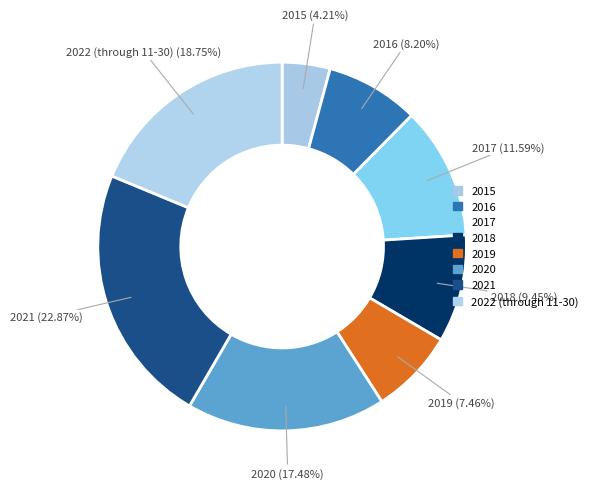

To the nearest percent, what is the combined percentage of 2019 and 2022 (through 11-30)?

26%